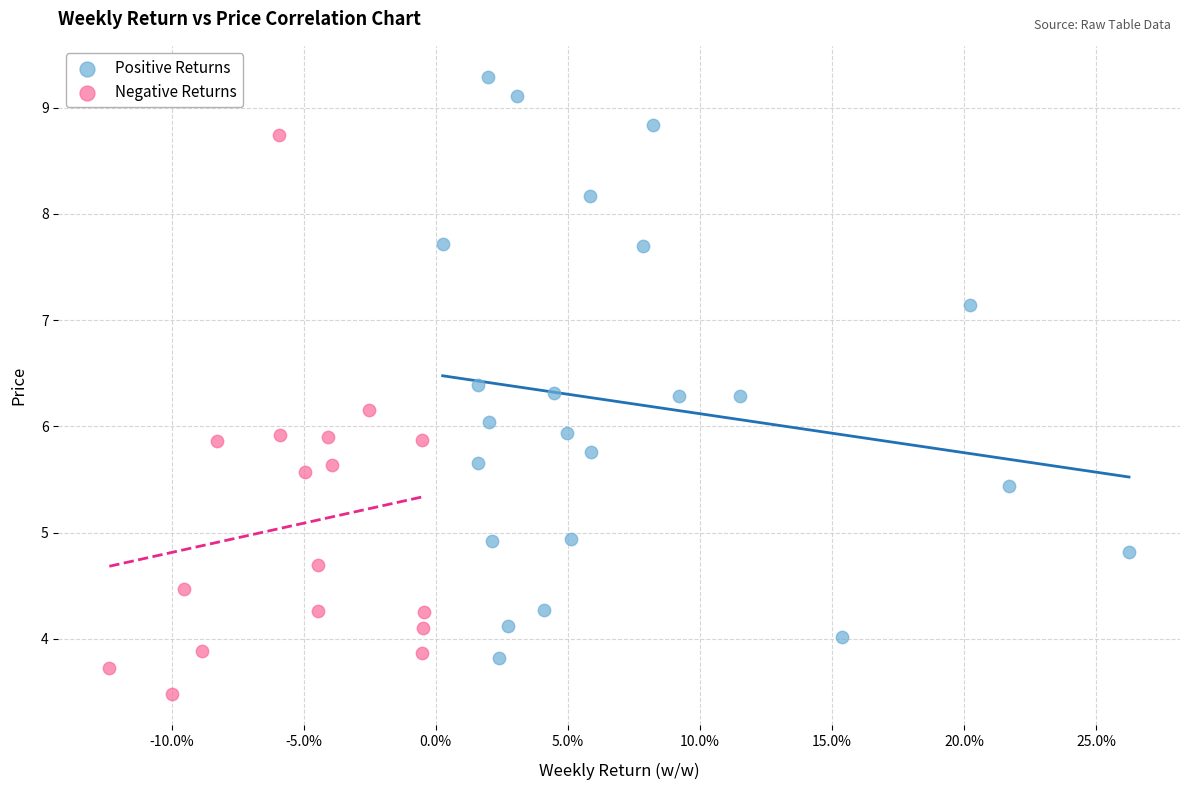

What are all the series names shown in the legend?

Positive Returns, Negative Returns